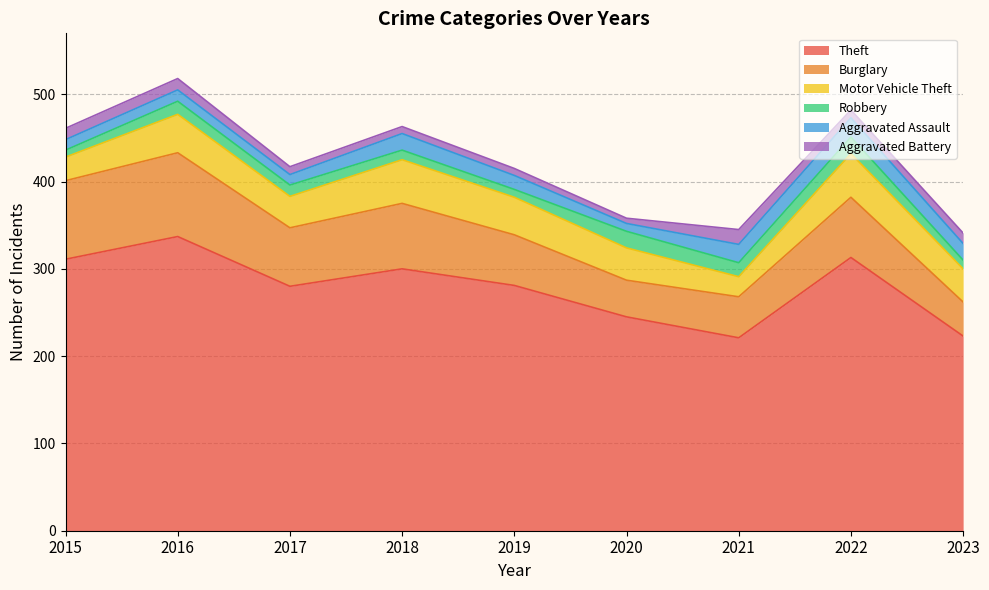

Which category has the lowest value across all series?

2020